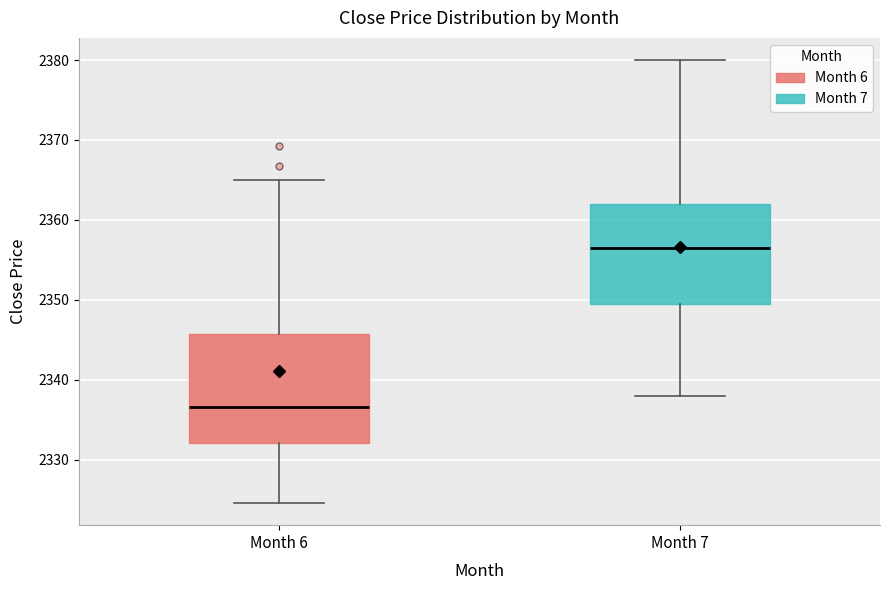

Which box's median line is the lowest?

Month 6